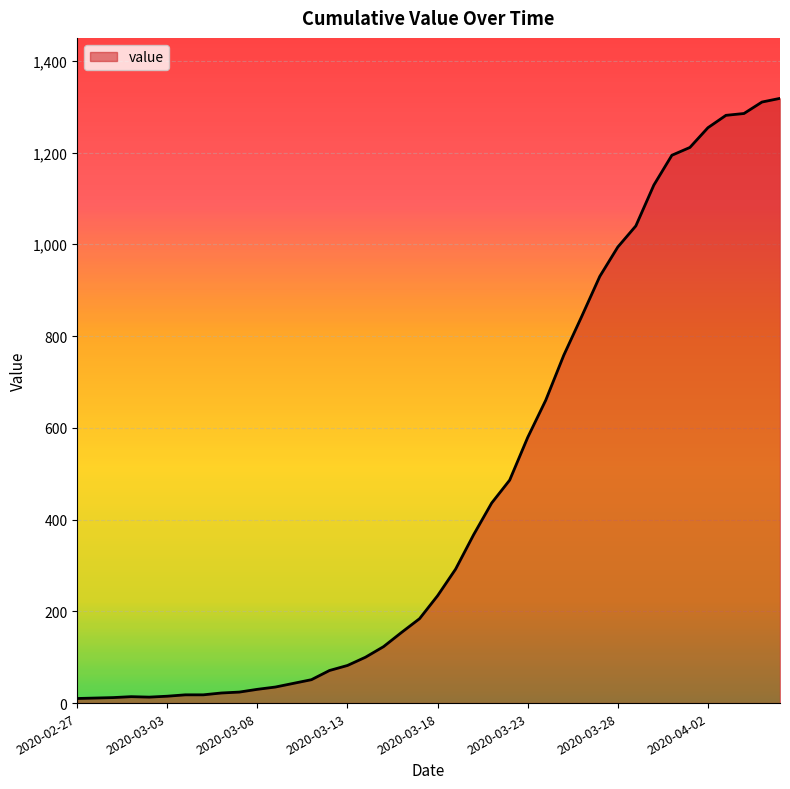

What is the difference between the maximum and minimum values?

1308